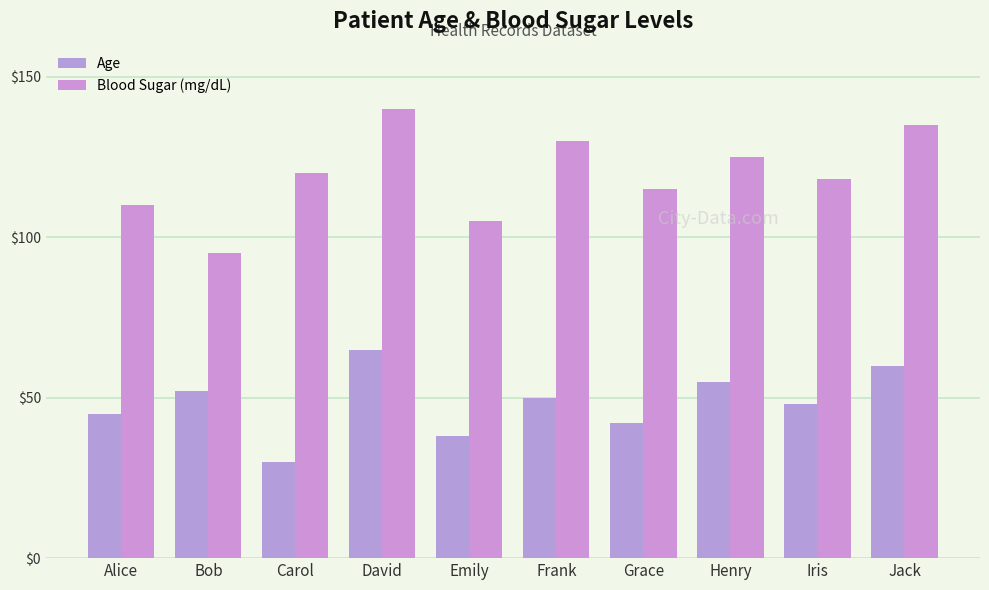

At which category does the chart reach its peak across all series?

David